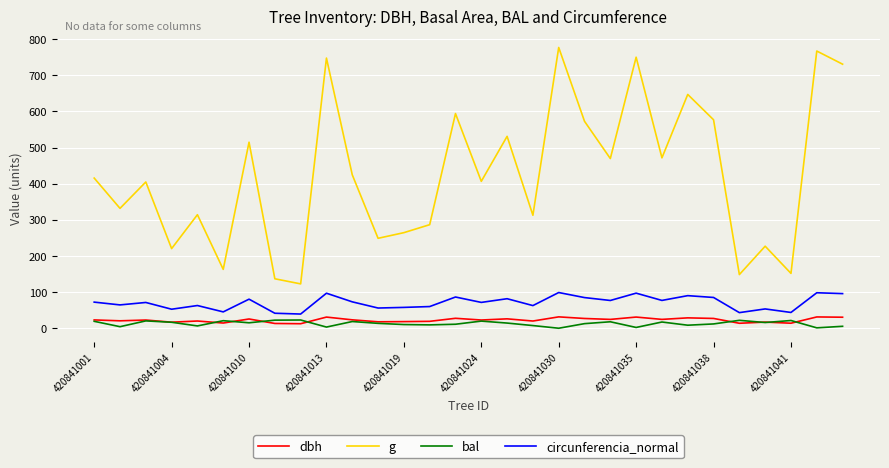

Which series has the largest total across all categories?

g